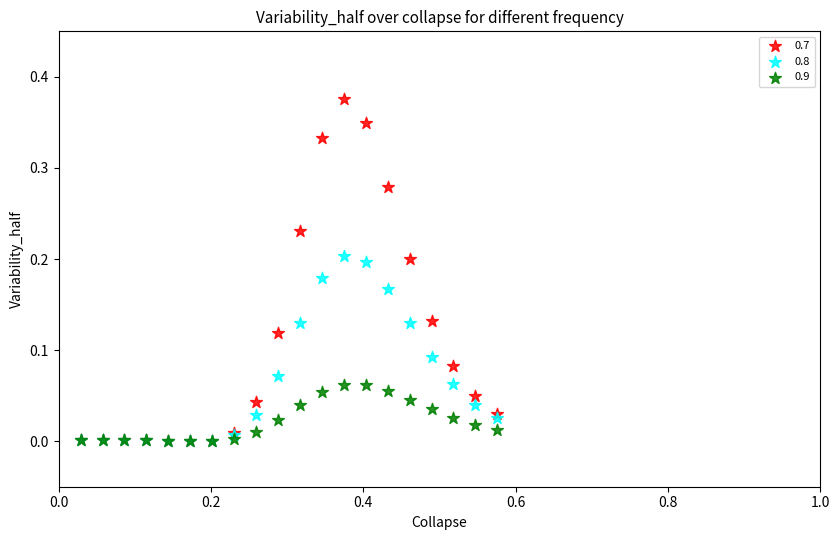

Which series has the widest spread of Y values?

0.7